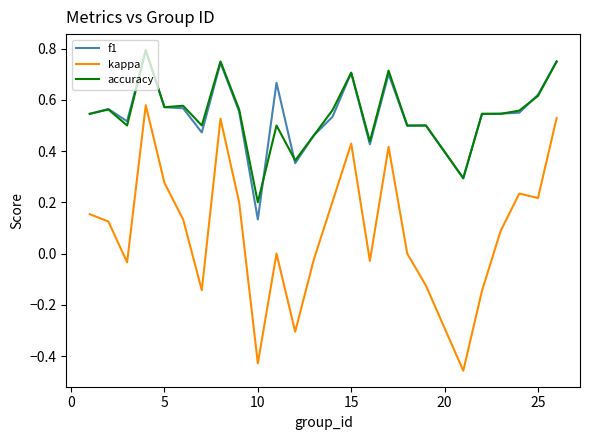

True or false: f1 and kappa intersect in this chart.

False